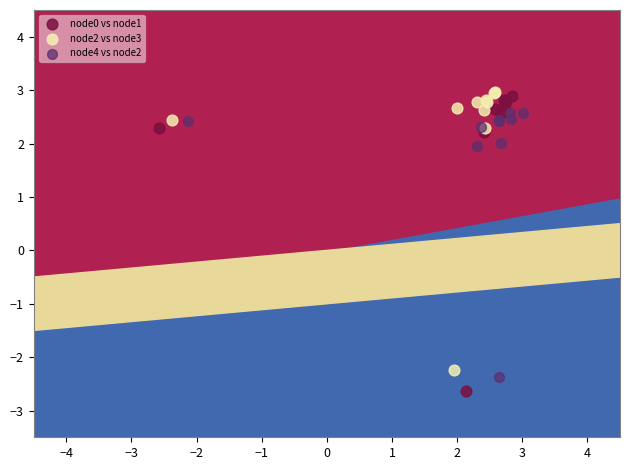

Which series has the widest spread of Y values?

node0 vs node1